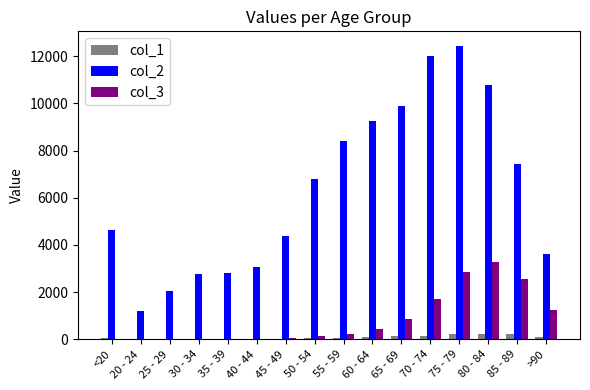

What is the greatest value displayed?

12434